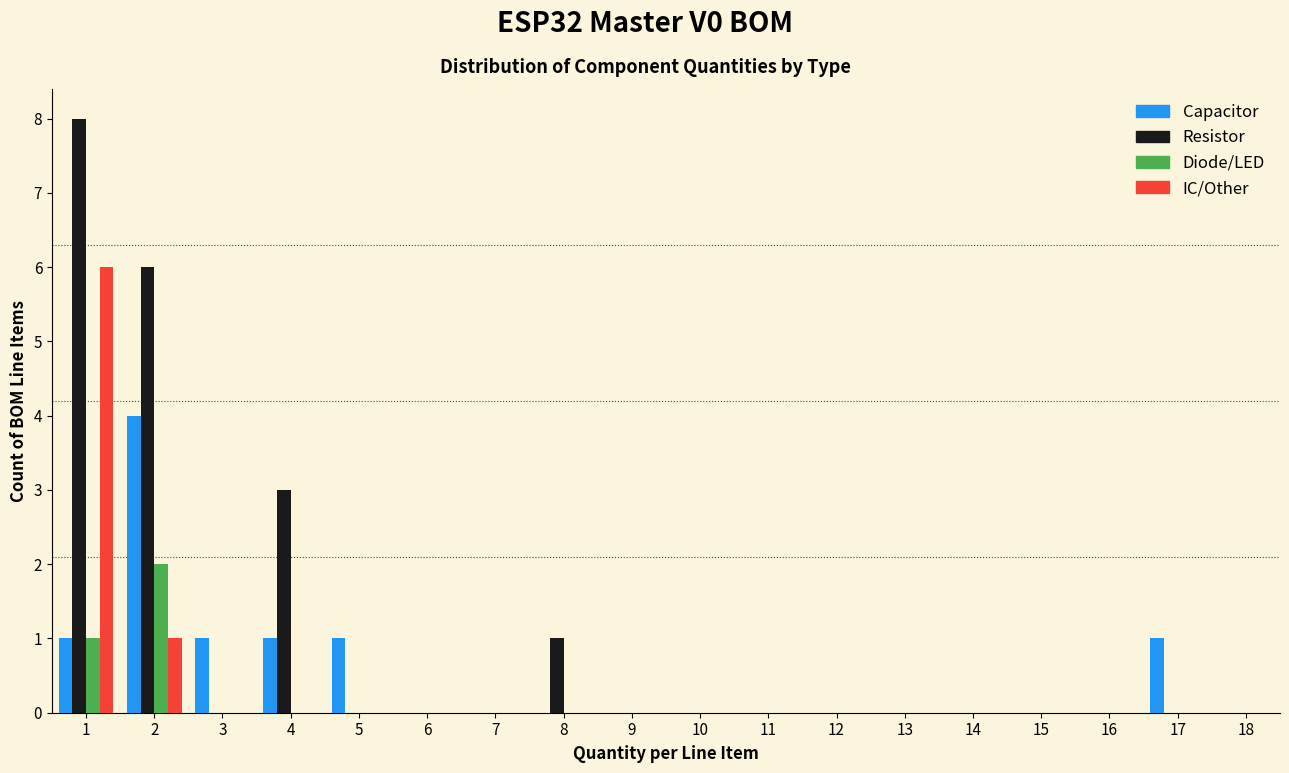

Reading left to right, transcribe this chart: for each range on the x-axis, give the height of each series' bar. The values are not printed on the chart, so give them approximately, as read against the axis.

0.5 to 1.5: Capacitor=1	Resistor=8	Diode/LED=1	IC/Other=6
1.5 to 2.5: Capacitor=4	Resistor=6	Diode/LED=2	IC/Other=1
2.5 to 3.5: Capacitor=1	Resistor=0	Diode/LED=0	IC/Other=0
3.5 to 4.5: Capacitor=1	Resistor=3	Diode/LED=0	IC/Other=0
4.5 to 5.5: Capacitor=1	Resistor=0	Diode/LED=0	IC/Other=0
5.5 to 6.5: Capacitor=0	Resistor=0	Diode/LED=0	IC/Other=0
6.5 to 7.5: Capacitor=0	Resistor=0	Diode/LED=0	IC/Other=0
7.5 to 8.5: Capacitor=0	Resistor=1	Diode/LED=0	IC/Other=0
8.5 to 9.5: Capacitor=0	Resistor=0	Diode/LED=0	IC/Other=0
9.5 to 10.5: Capacitor=0	Resistor=0	Diode/LED=0	IC/Other=0
10.5 to 11.5: Capacitor=0	Resistor=0	Diode/LED=0	IC/Other=0
11.5 to 12.5: Capacitor=0	Resistor=0	Diode/LED=0	IC/Other=0
12.5 to 13.5: Capacitor=0	Resistor=0	Diode/LED=0	IC/Other=0
13.5 to 14.5: Capacitor=0	Resistor=0	Diode/LED=0	IC/Other=0
14.5 to 15.5: Capacitor=0	Resistor=0	Diode/LED=0	IC/Other=0
15.5 to 16.5: Capacitor=0	Resistor=0	Diode/LED=0	IC/Other=0
16.5 to 17.5: Capacitor=1	Resistor=0	Diode/LED=0	IC/Other=0
17.5 to 18.5: Capacitor=0	Resistor=0	Diode/LED=0	IC/Other=0